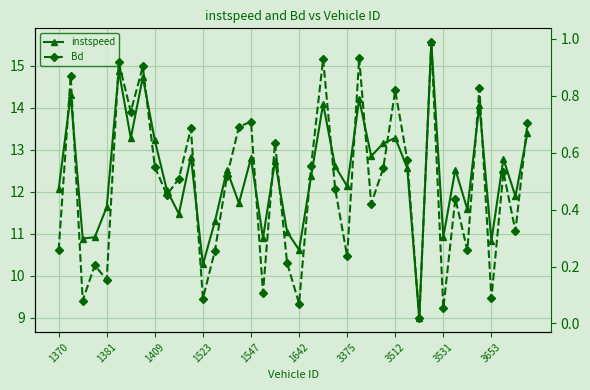

List the series in order of their peak value, lowest first.

Bd, instspeed